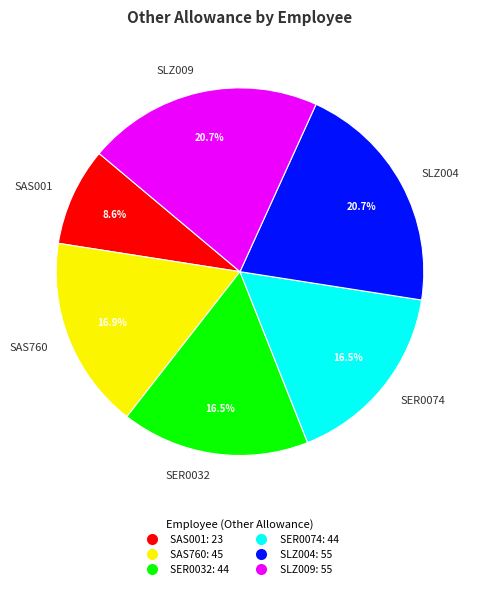

What portion of the pie excludes SER0032?

83.5%